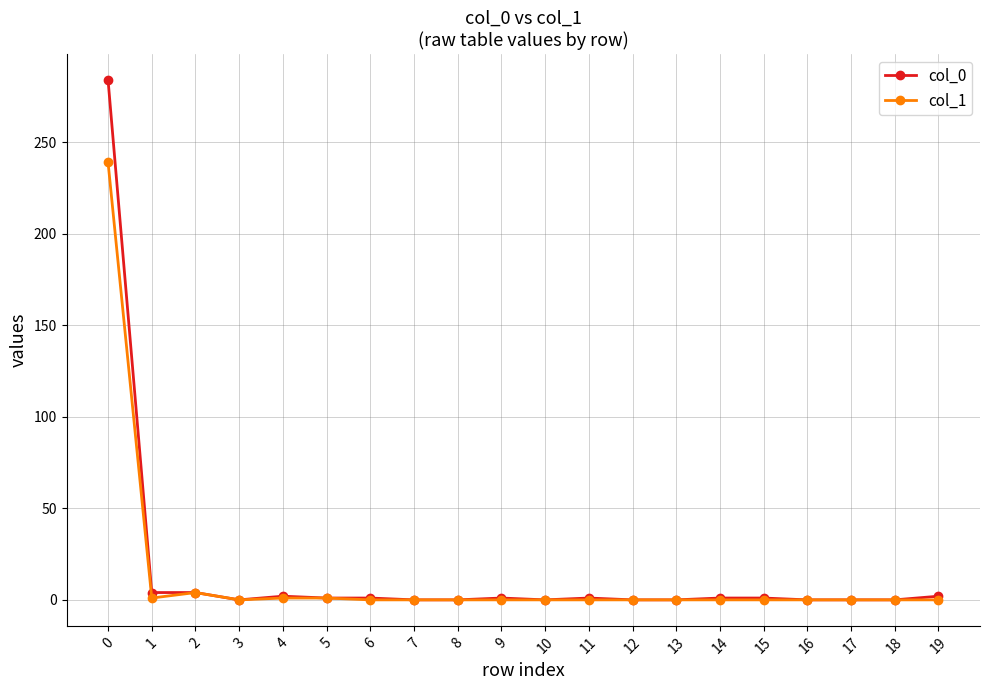

Is the value of col_1 at 2 greater than the value of col_0 at 14?

Yes